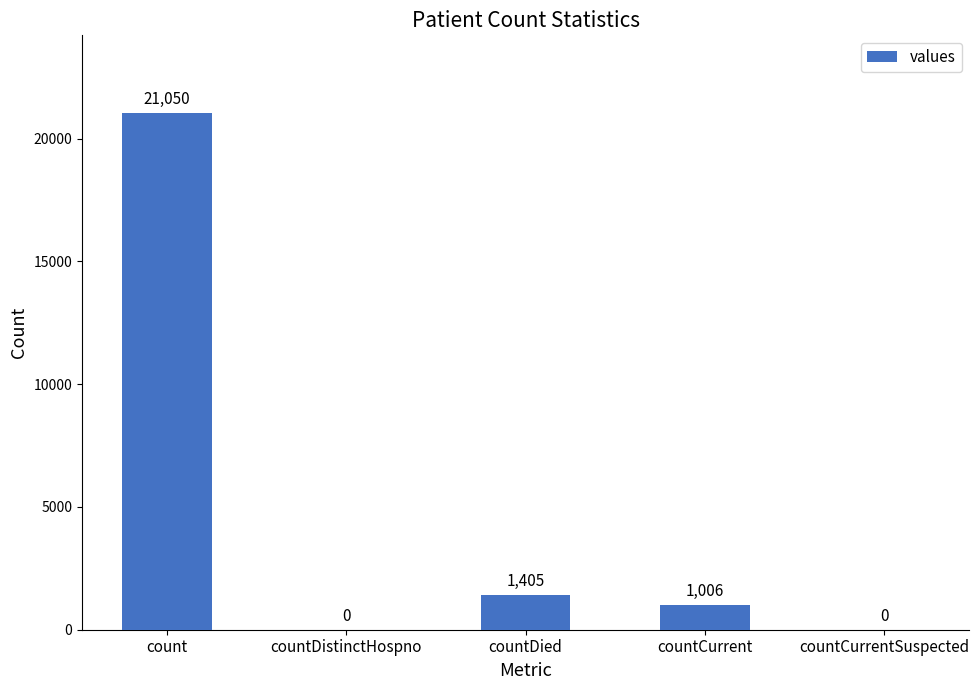

How many values are above zero?

3